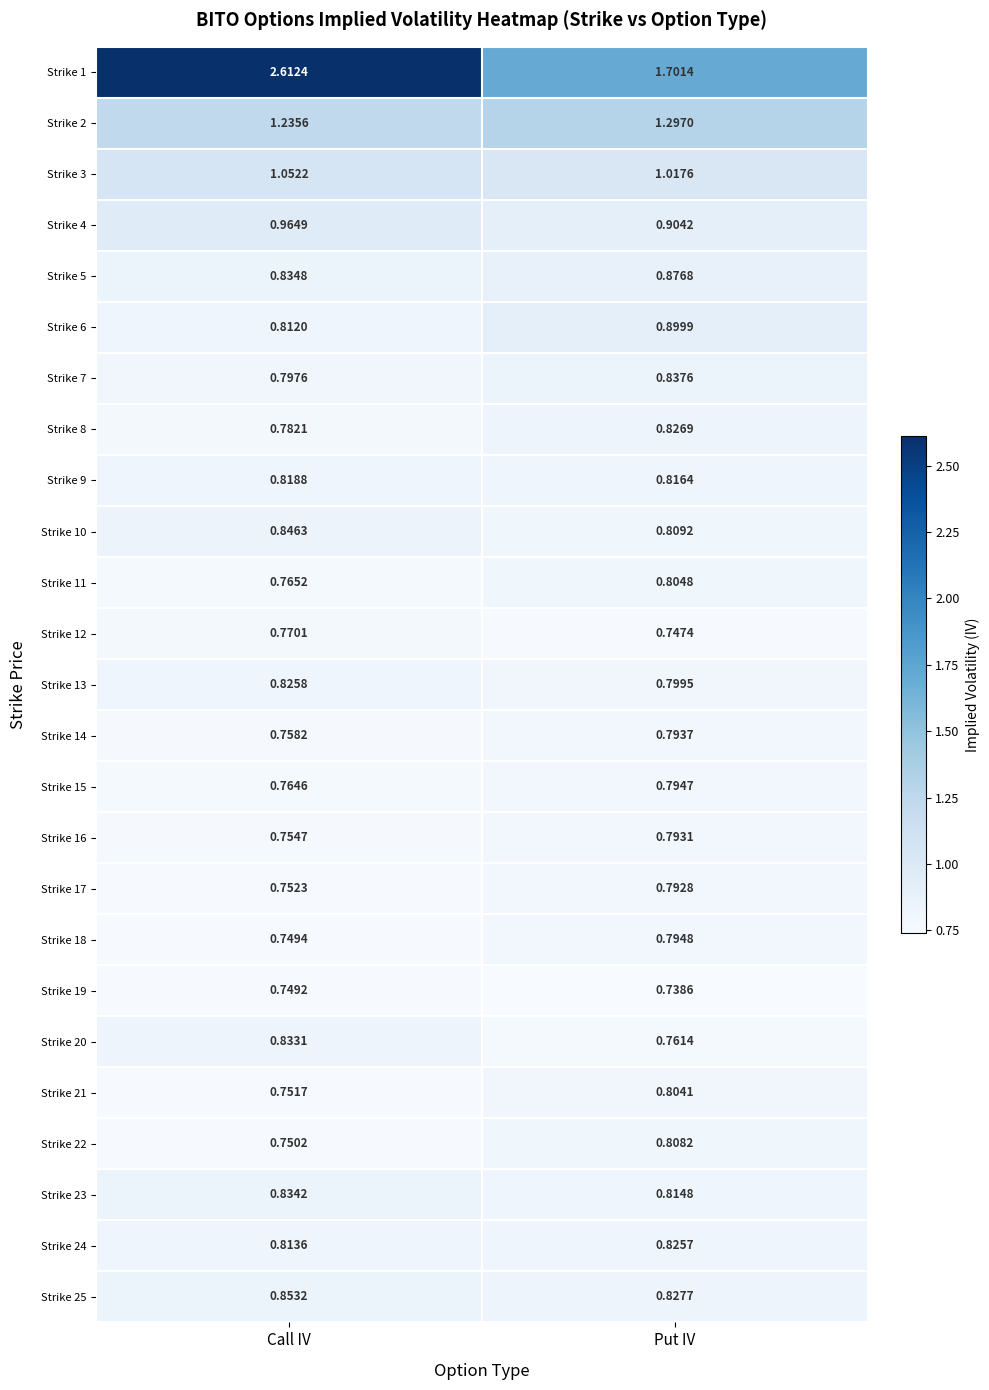

What is the total value across all series at Call IV?

22.5